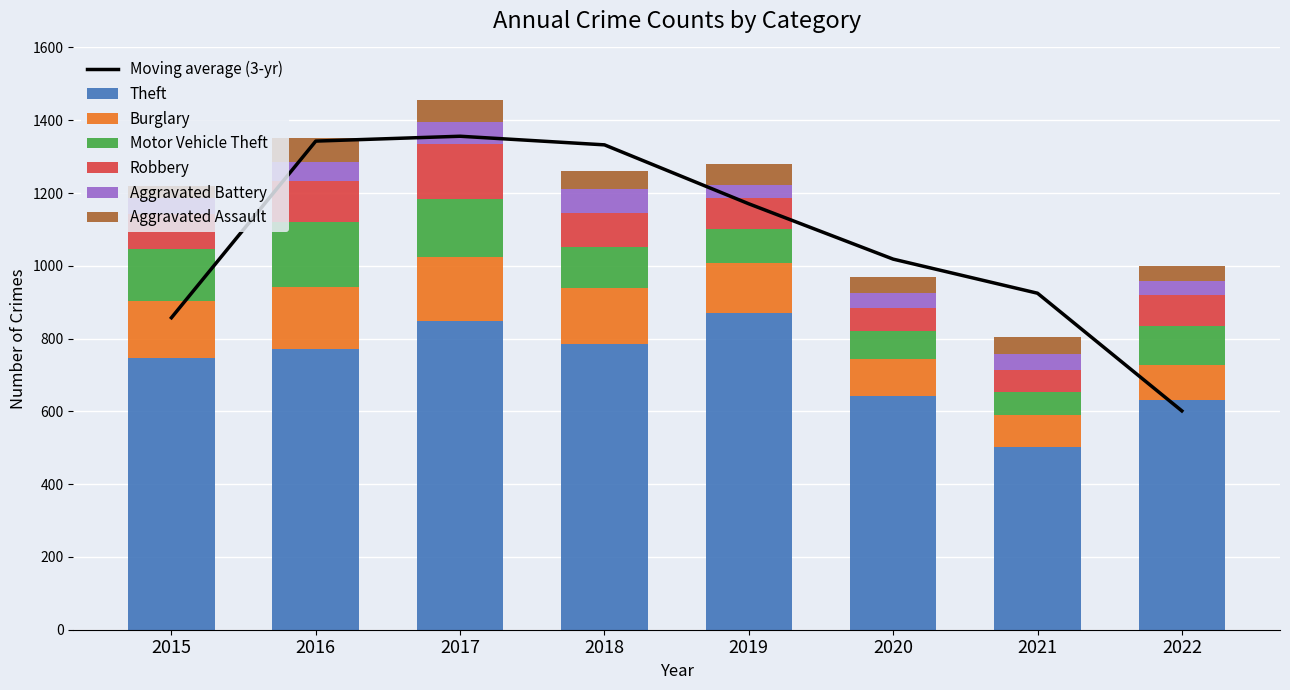

What is the difference between the Aggravated Assault values at 2016 and 2018?

18